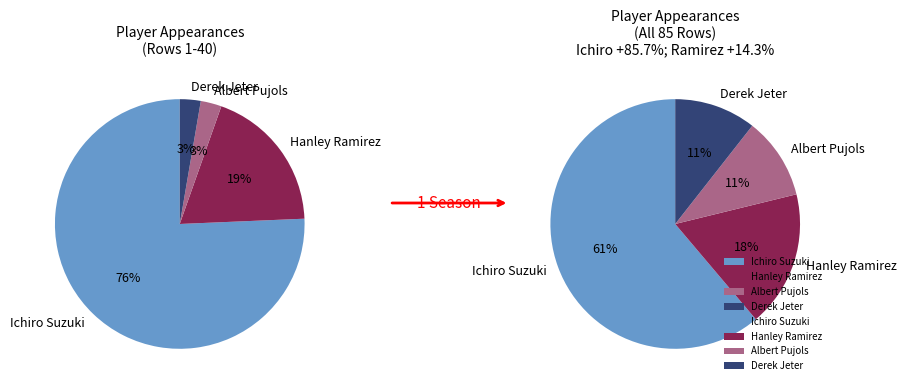

What percentage do Hanley Ramirez and Albert Pujols together represent?

28.2%